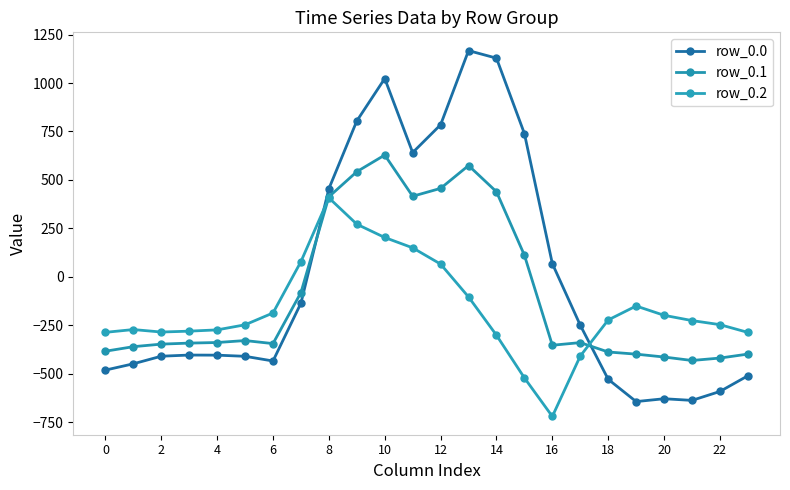

Rank the series by their average value, from lowest to highest.

row_0.2, row_0.1, row_0.0